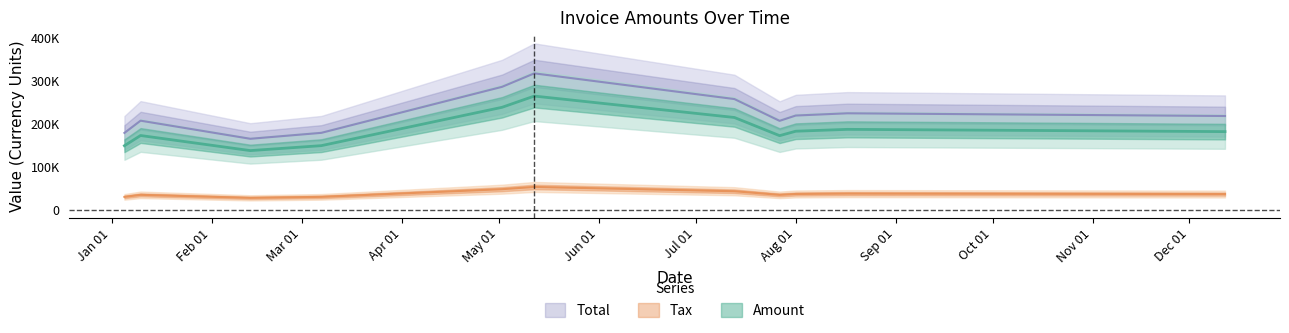

How many data points in Tax are less than 37152?

5